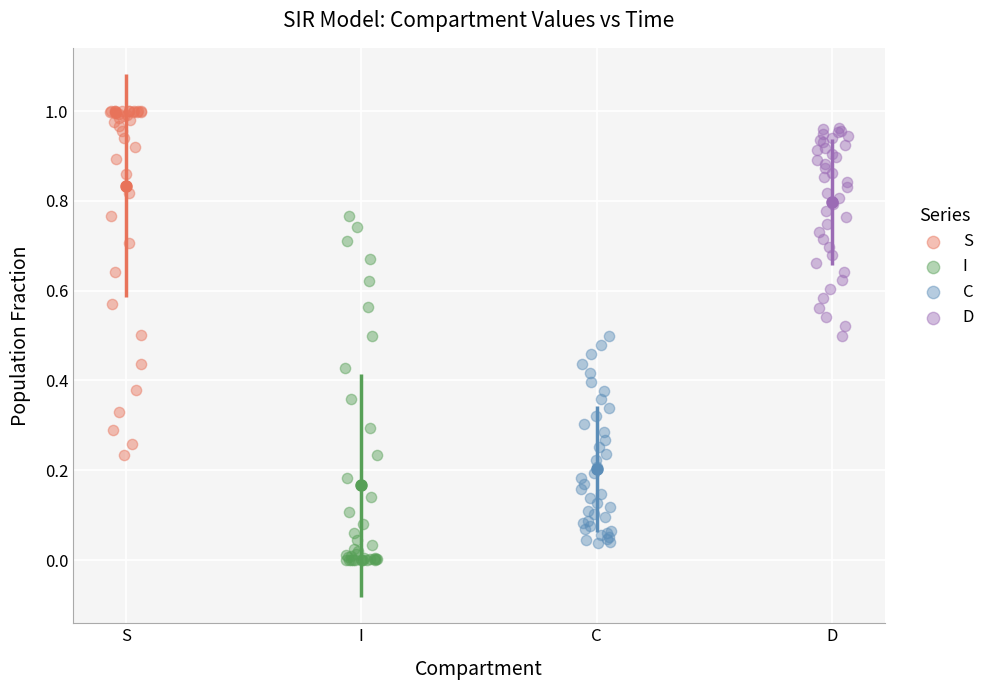

What are all the series names shown in the legend?

S, I, C, D